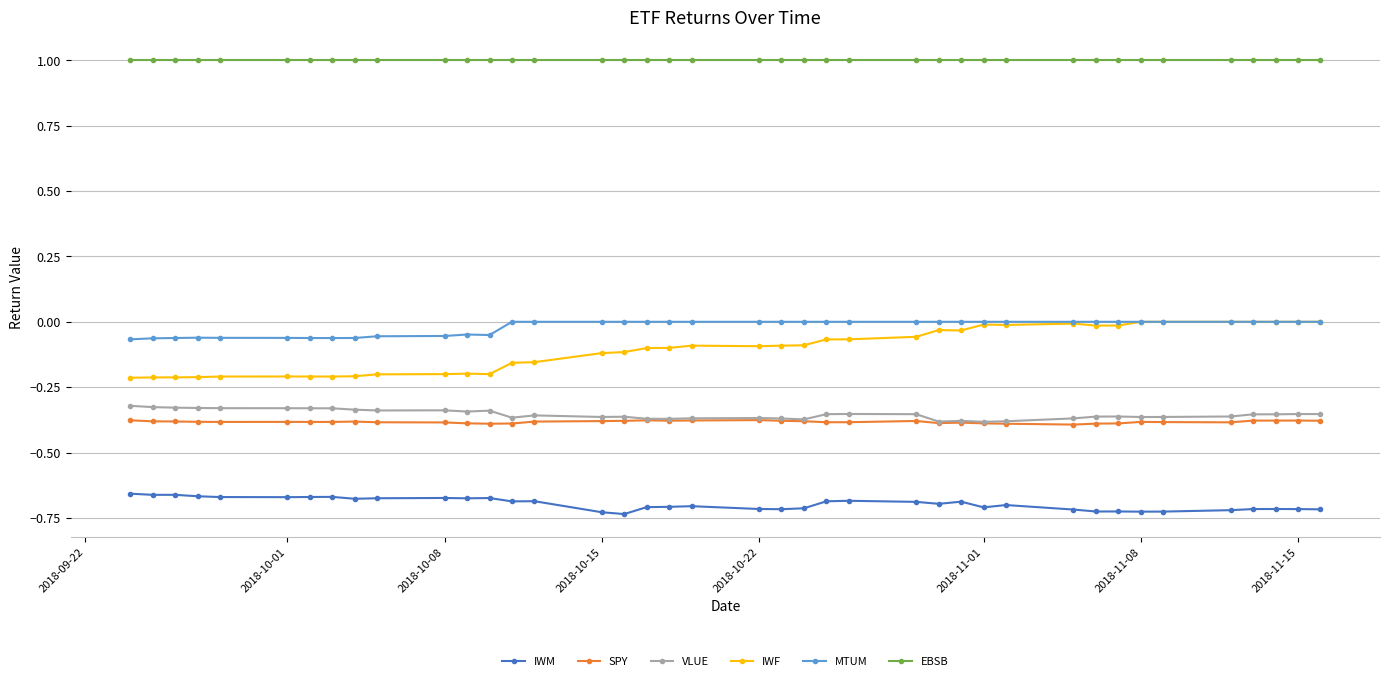

Which series has the largest total across all categories?

EBSB